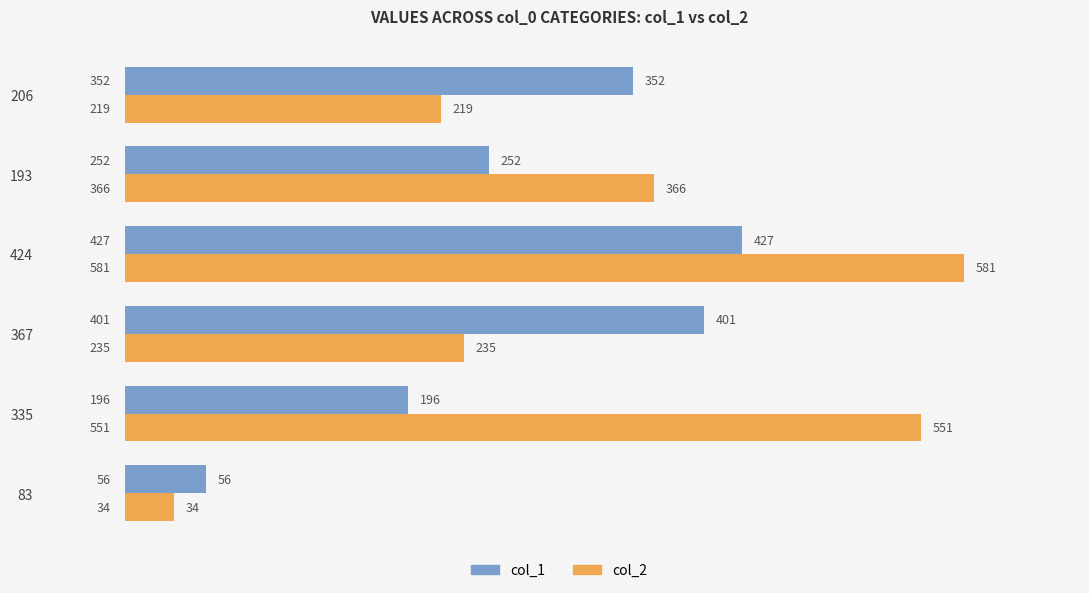

Count the number of categories in the chart.

6